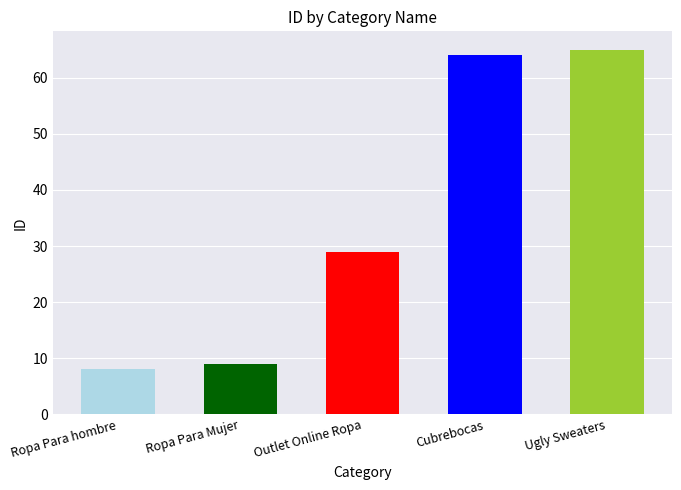

What position from the left is Ropa Para hombre?

1